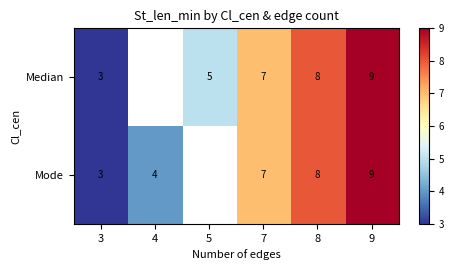

What is the difference between the Median values at 3 and 8?

5